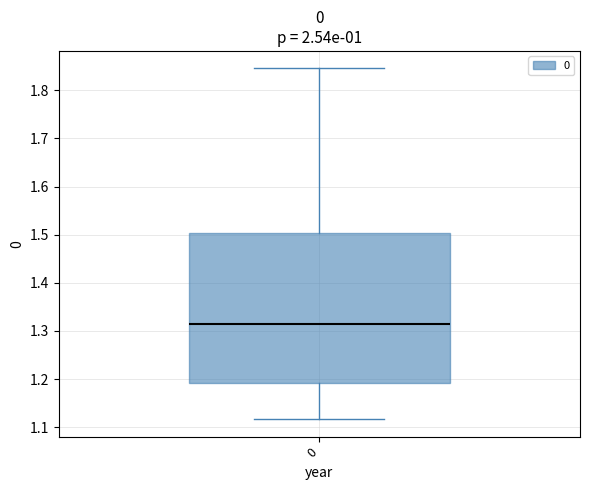

Read this box plot against the y-axis: the position of the median line, the range covered by the box, and the ends of both whiskers. The values are not printed on the chart, so give them approximately, as read against the axis.

median 1.32, box 1.19 to 1.50, whiskers 1.12 to 1.85